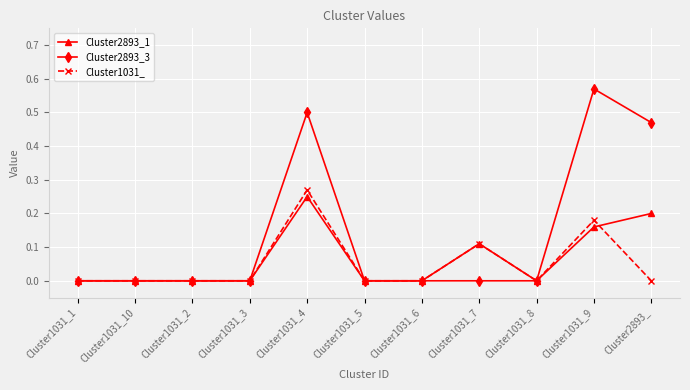

How many data points does each series have?

11